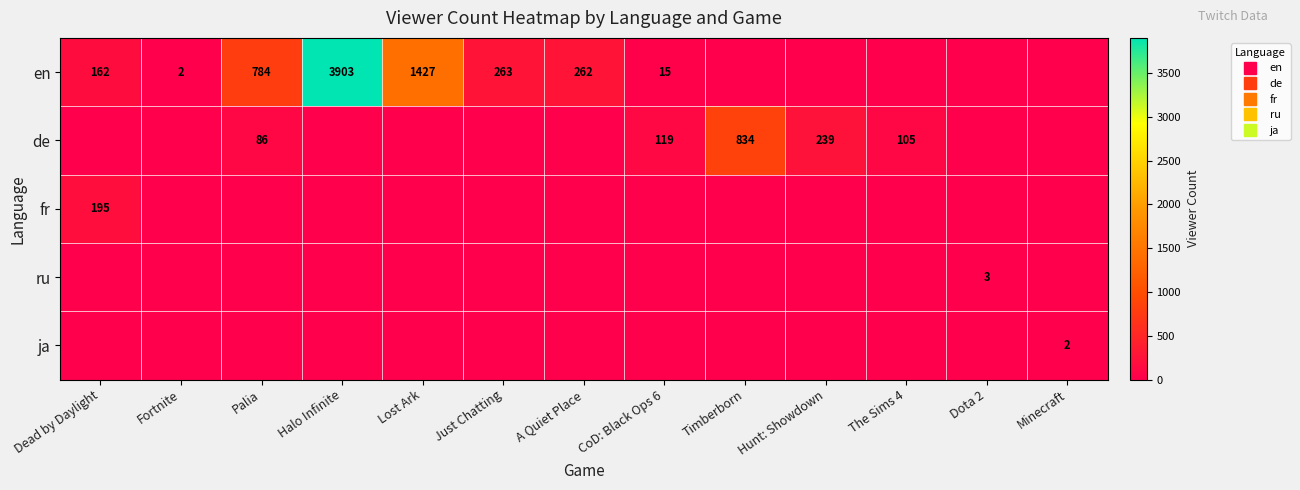

Is the value of ru at Dota 2 greater than the value of de at Halo Infinite?

Yes